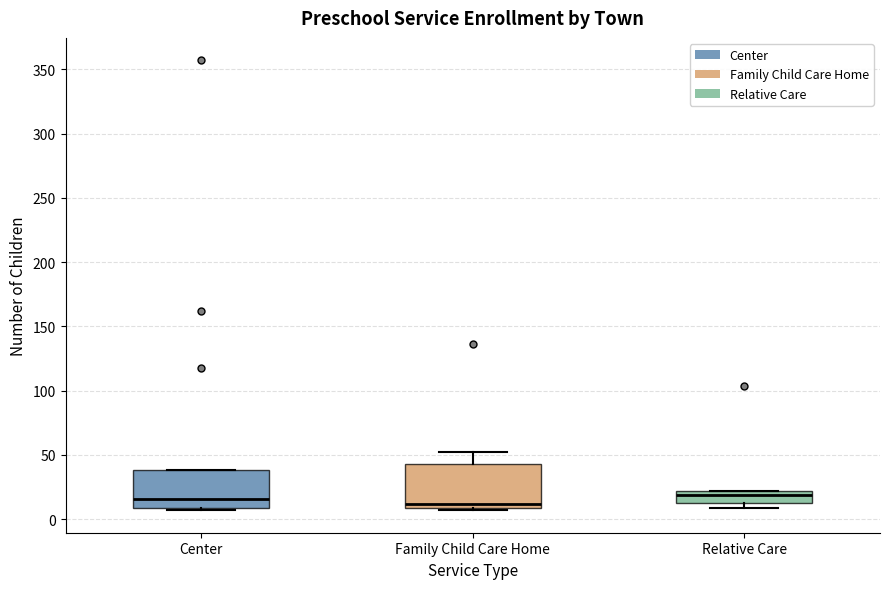

Reading left to right, read every box against the y-axis: the position of its median line, the range the box covers, and the ends of its whiskers. The values are not printed on the chart, so give them approximately, as read against the axis.

Center: median 15, box 10 to 40, whiskers 5 to 40
Family Child Care Home: median 10 (just above the box's lower edge), box 10 to 45, whiskers 5 to 50
Relative Care: median 20 (just below the box's upper edge), box 15 to 20, whiskers 10 to 20